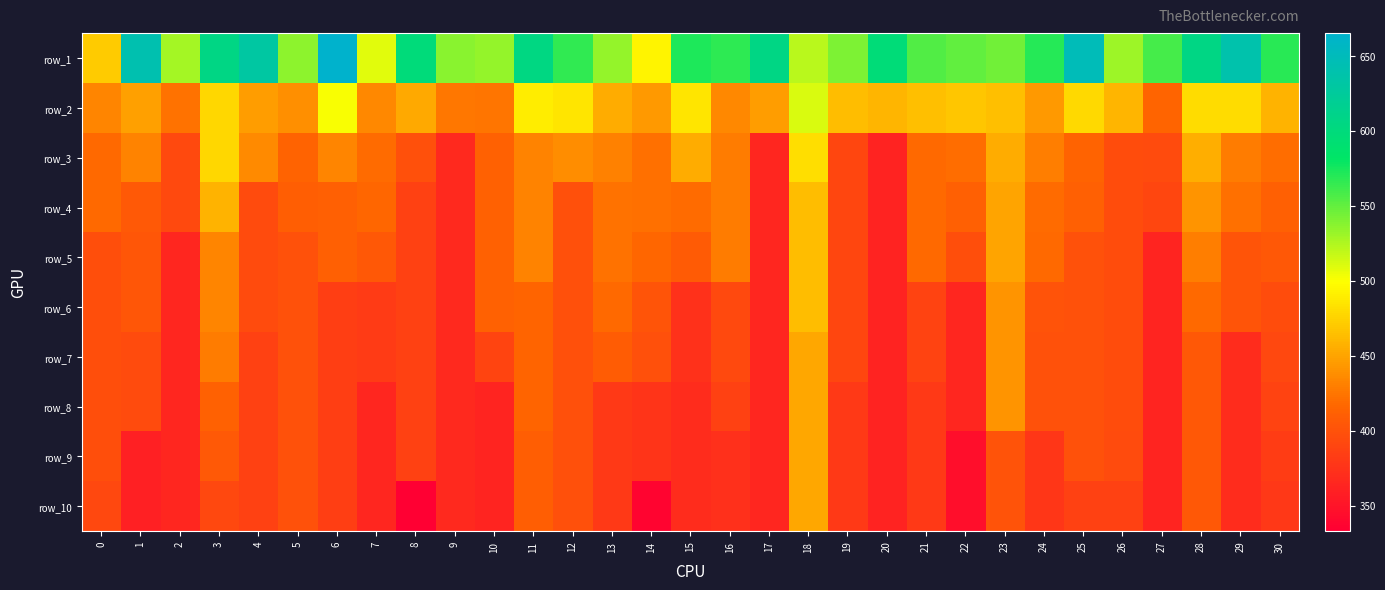

What is the maximum value shown in the chart?

665.1